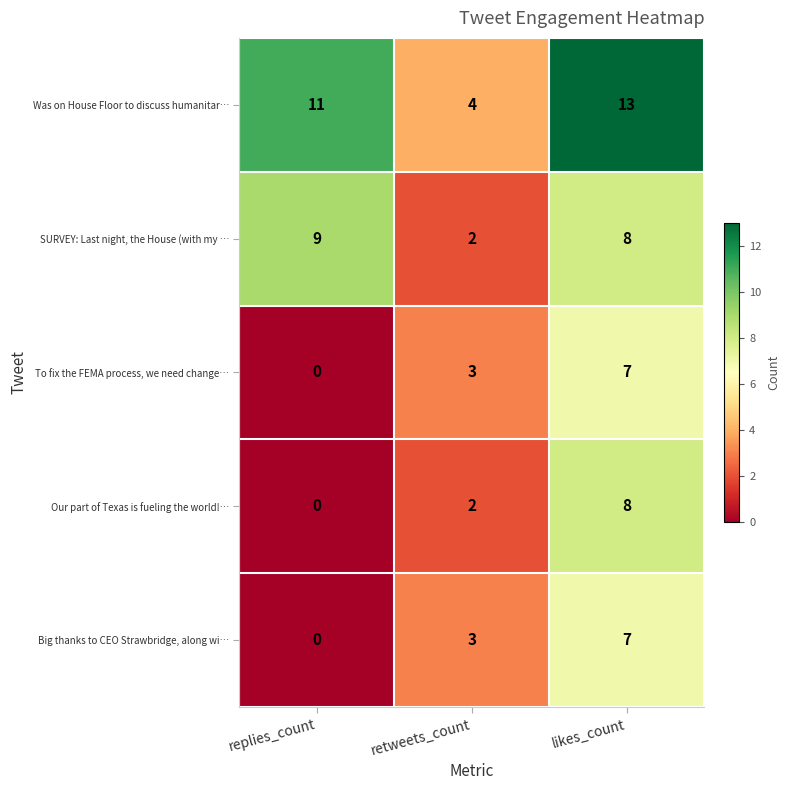

Where does the SURVEY: Last night, the House (with my … series first go above 8?

replies_count